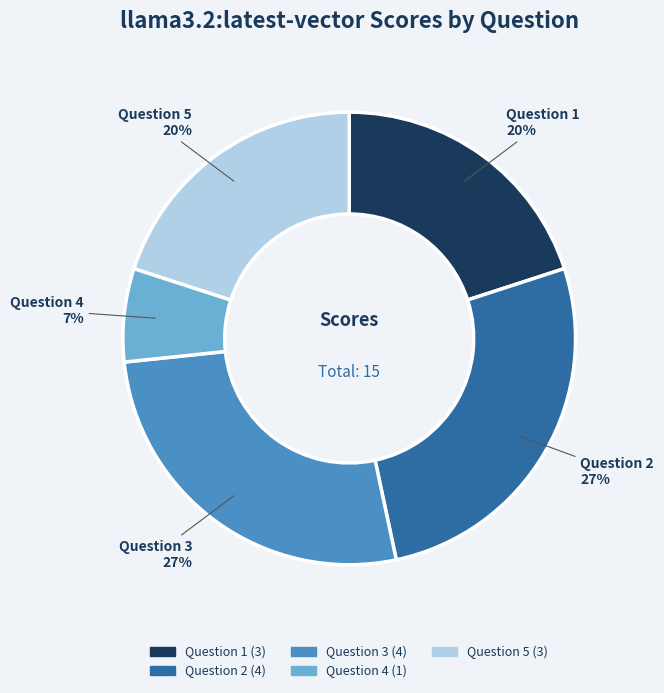

To the nearest percent, what portion does Question 4 represent?

7%